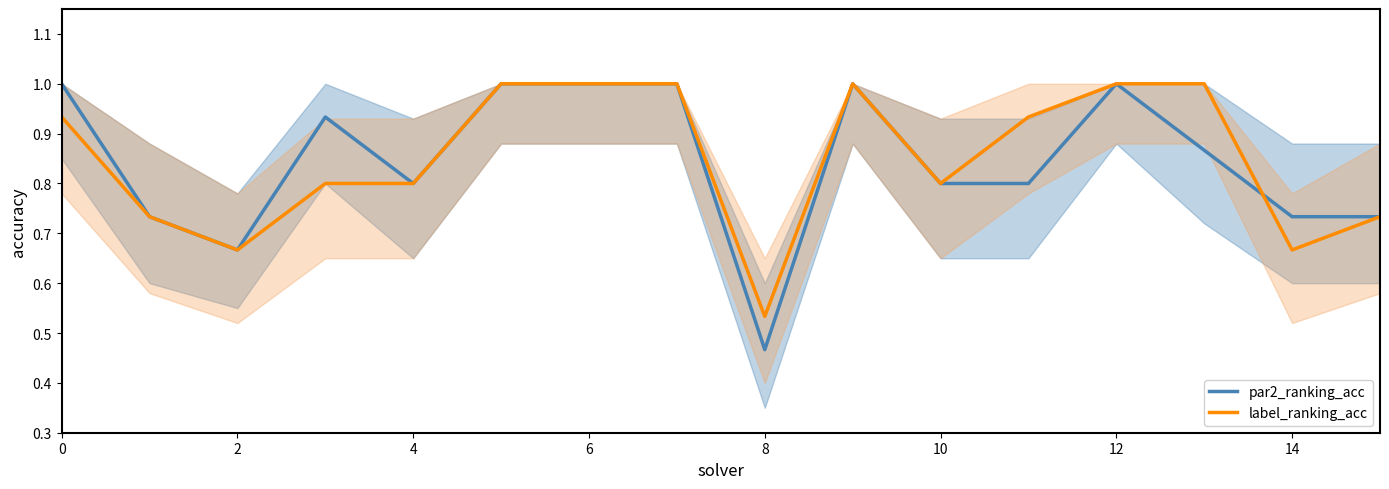

Which series has the widest spread of values?

par2_ranking_acc